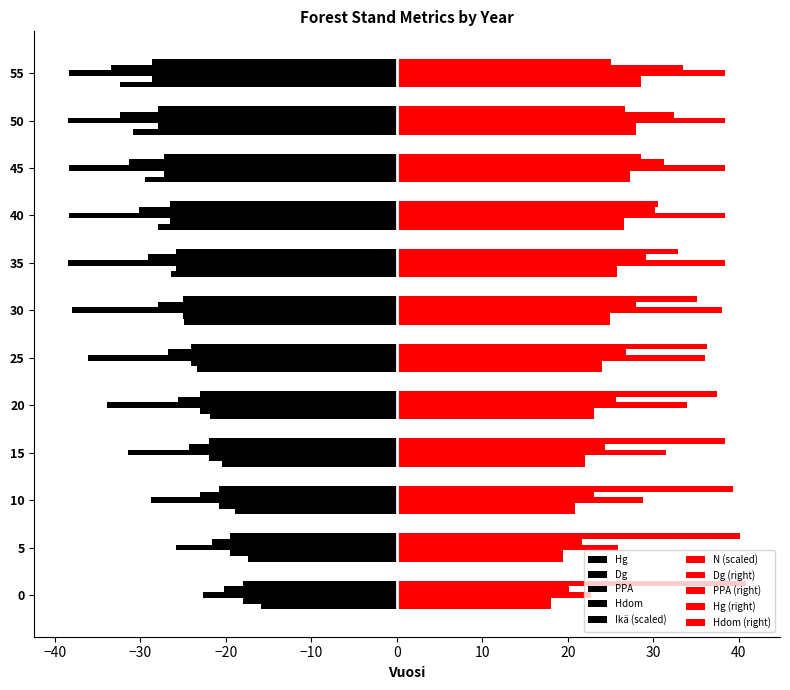

How many distinct data groups are displayed?

10